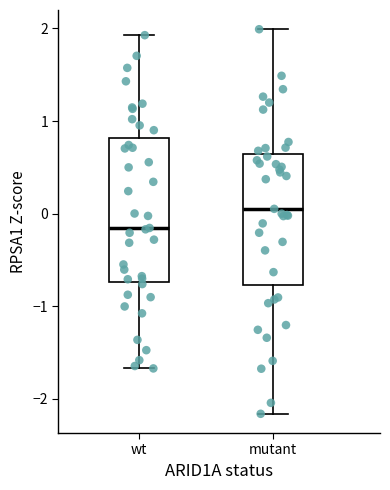

Which box's median line is the lowest?

wt